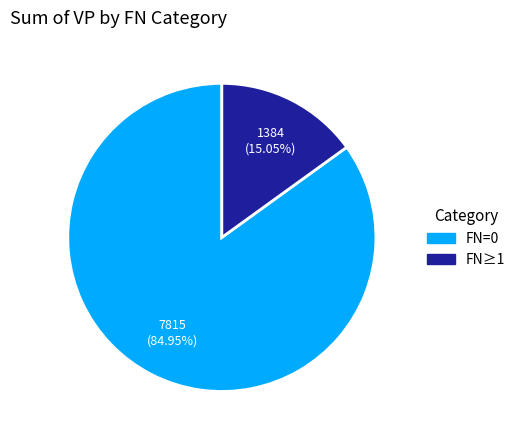

Is there any slice that represents more than half of the pie?

Yes